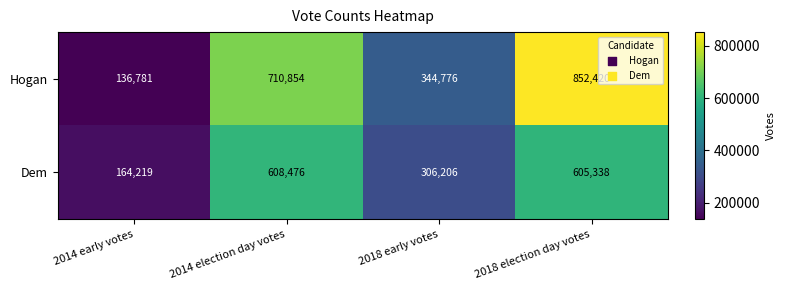

What is the difference between the second highest and second lowest values in the Dem series?

299132